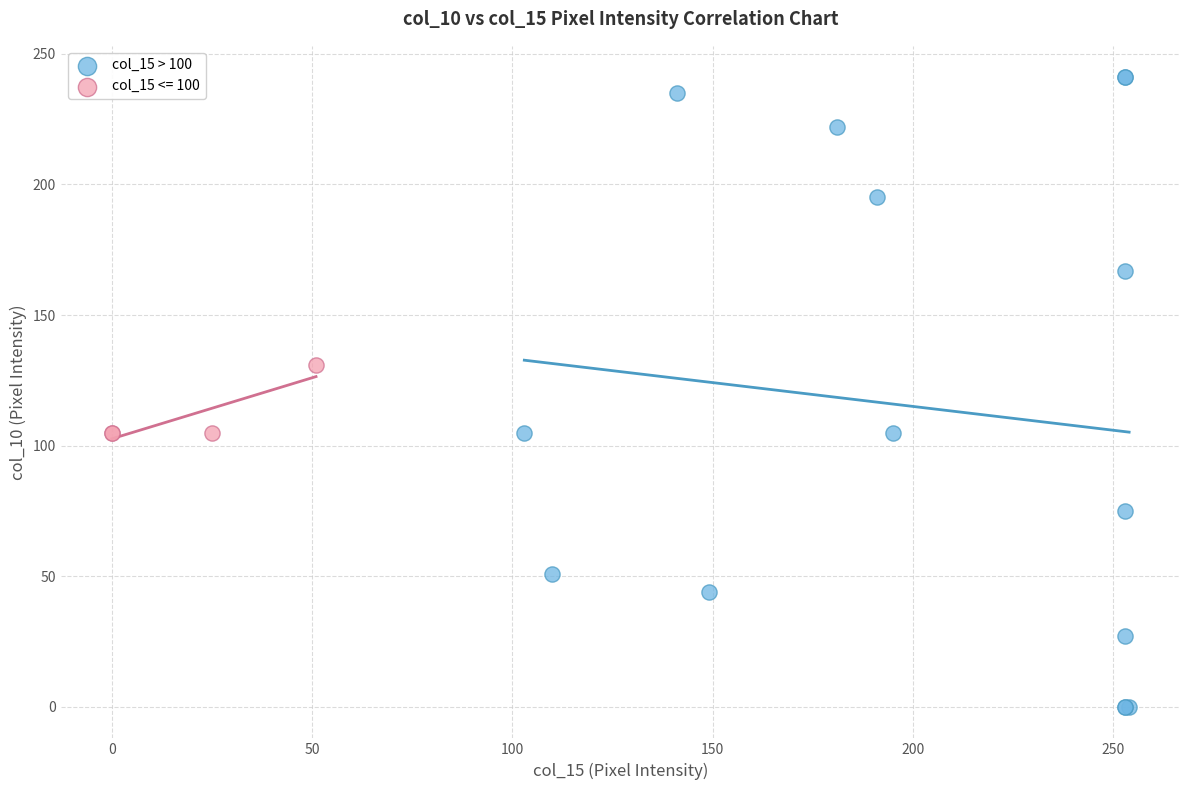

Which series contains the lowest Y value?

col_15 > 100